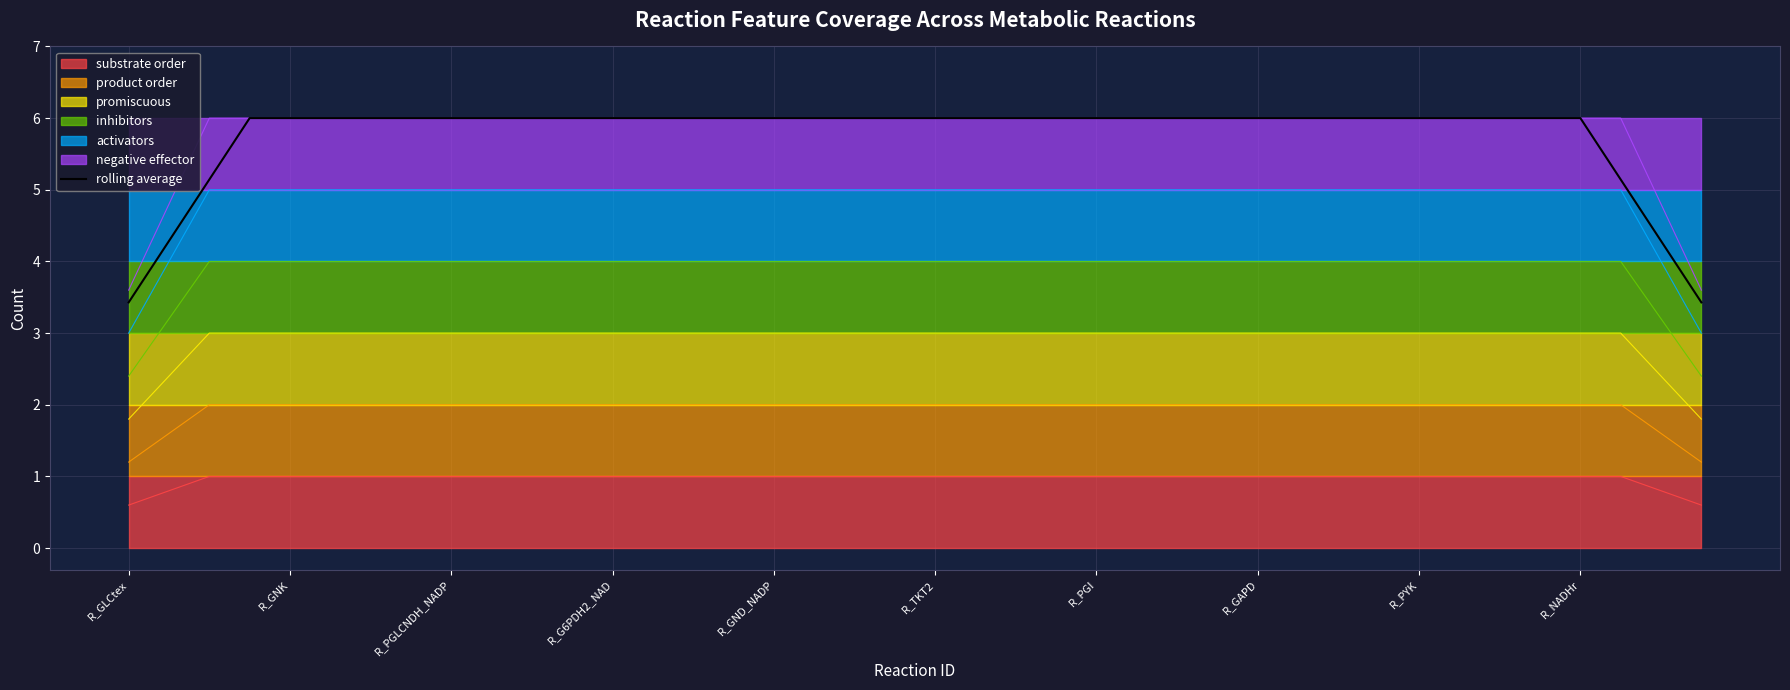

Reading right to left, what are all the values shown in this chart?

3.4	4.3	5.1	6.0	6.0	6.0	6.0	6.0	6.0	6.0	6.0	6.0	6.0	6.0	6.0	6.0	6.0	6.0	6.0	6.0	6.0	6.0	6.0	6.0	6.0	6.0	6.0	6.0	6.0	6.0	6.0	6.0	6.0	6.0	6.0	6.0	6.0	5.1	4.3	3.4